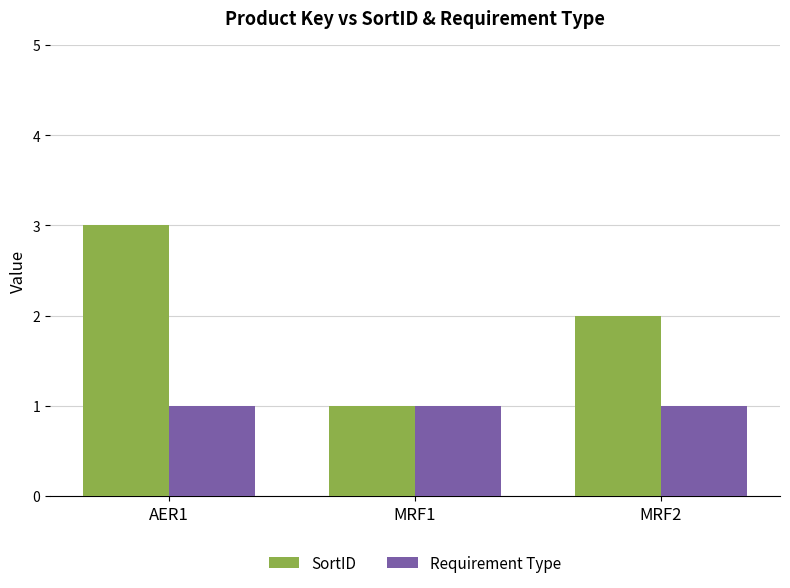

Reading left to right, extract all data points from this chart.

SortID: AER1=3	MRF1=1	MRF2=2
Requirement Type: AER1=1	MRF1=1	MRF2=1